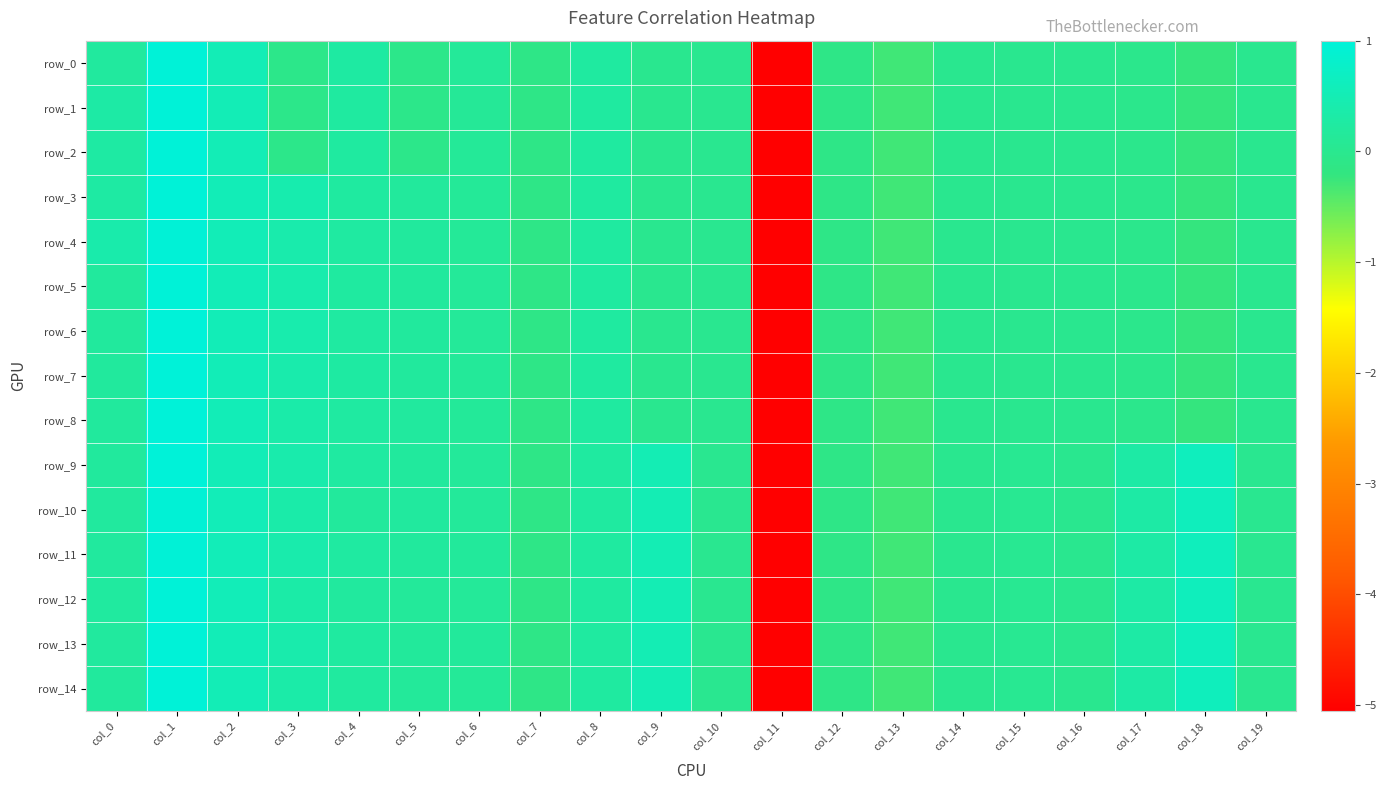

What is the difference between the second highest and minimum values in the row_2 series?

5.6